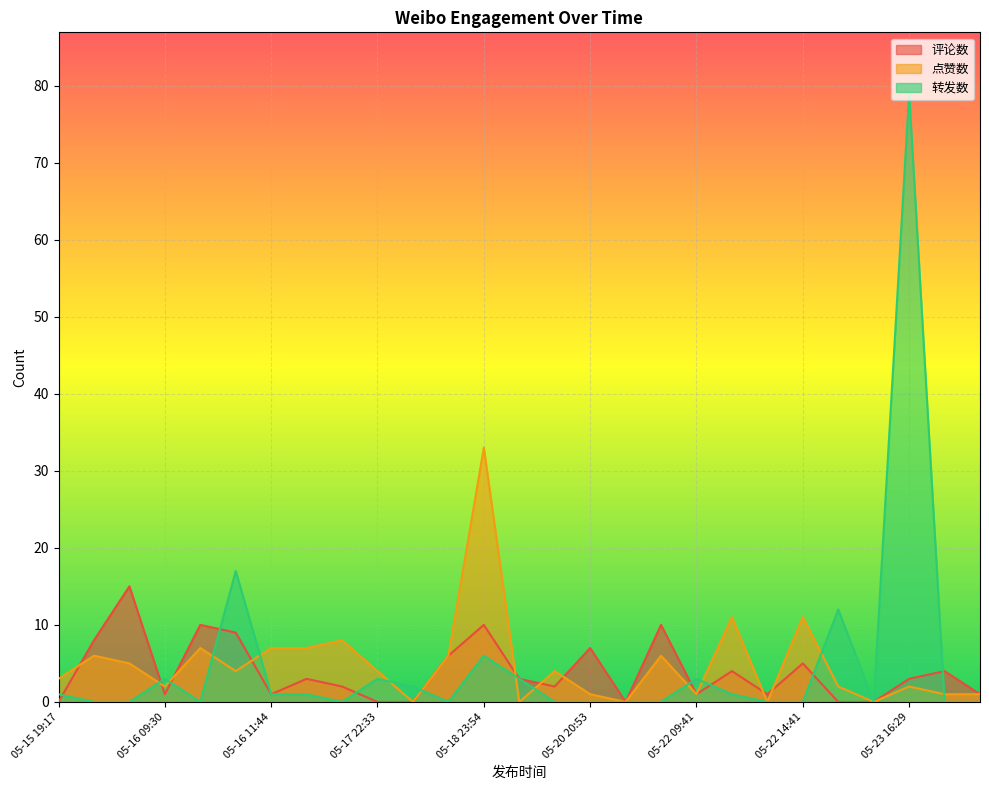

How many lines are shown in the chart?

3